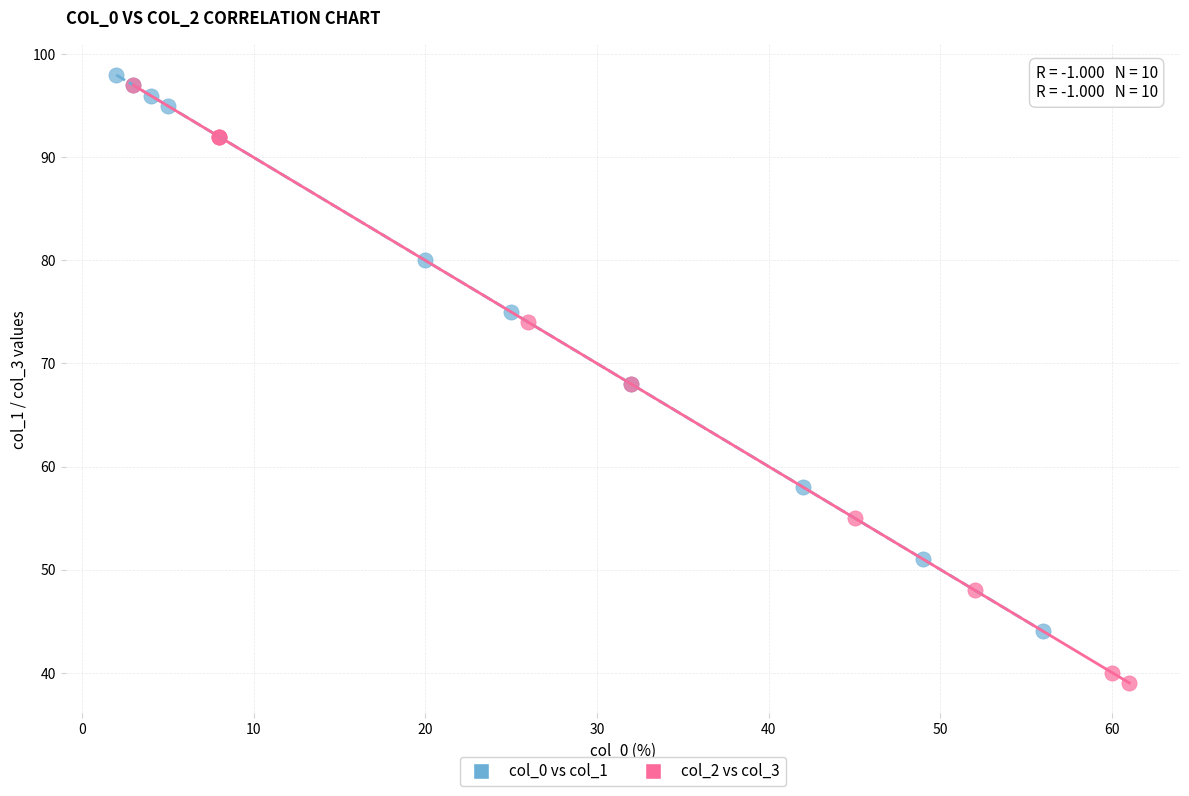

Which series has the widest spread of Y values?

col_2 vs col_3